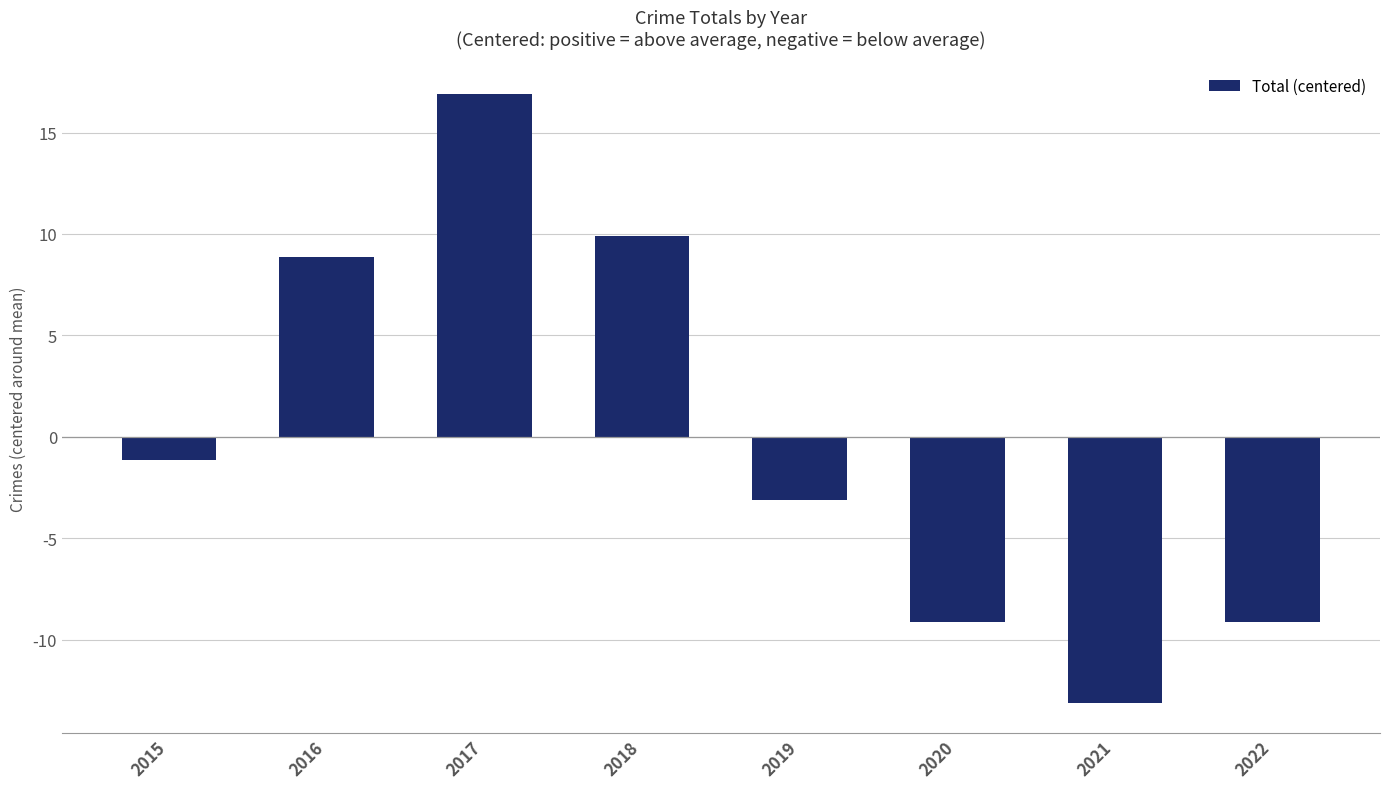

How many data points does each series have?

8